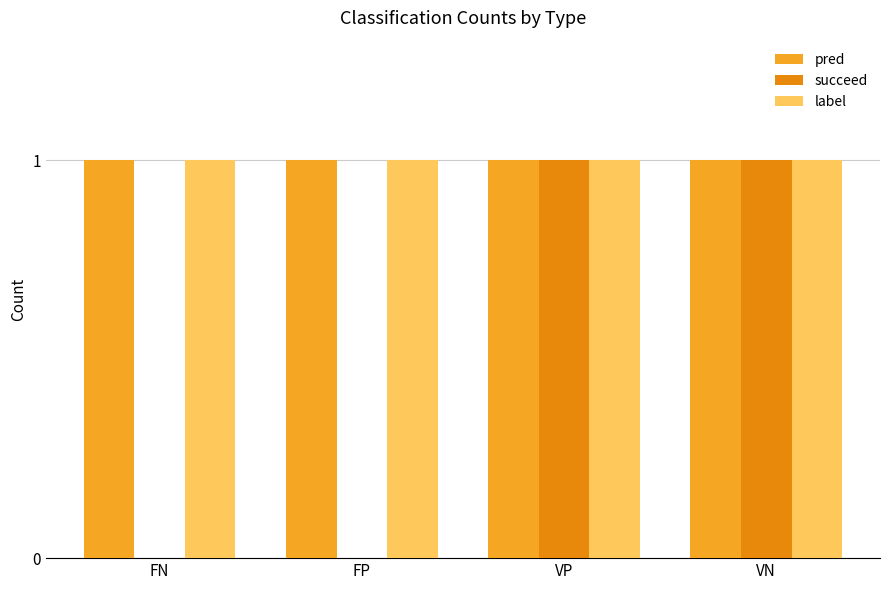

Which has a higher value, VP or FN?

VP